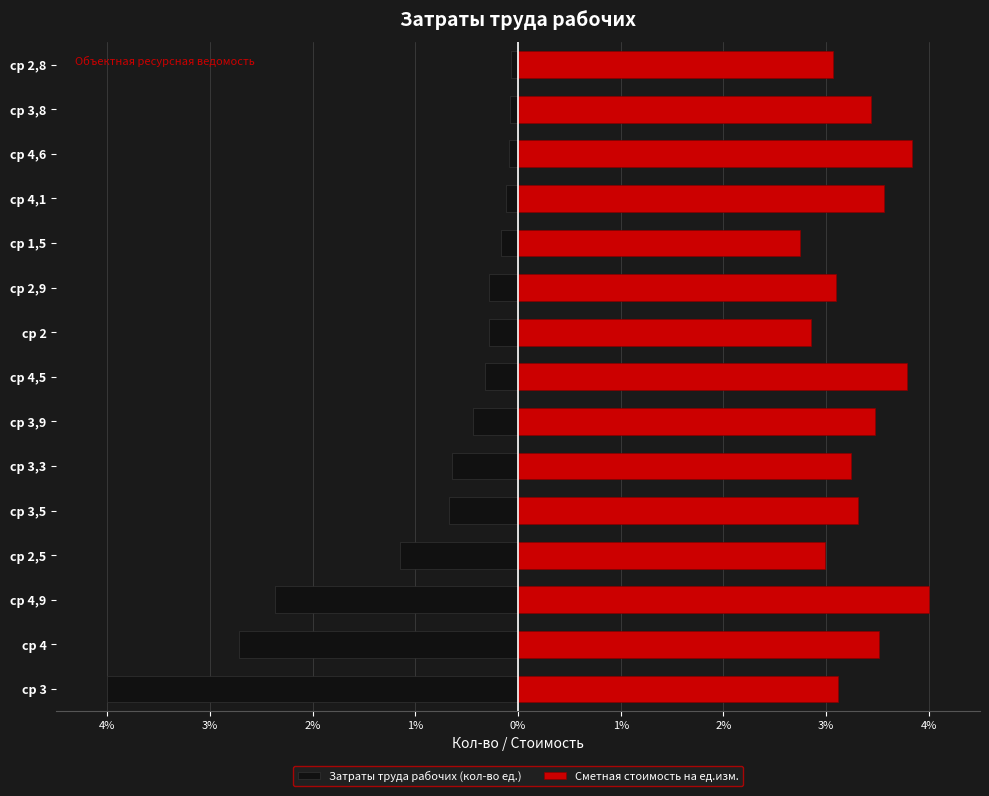

What is the difference between the Сметная стоимость на ед.изм. values at ср 3,3 and ср 2?

0.4